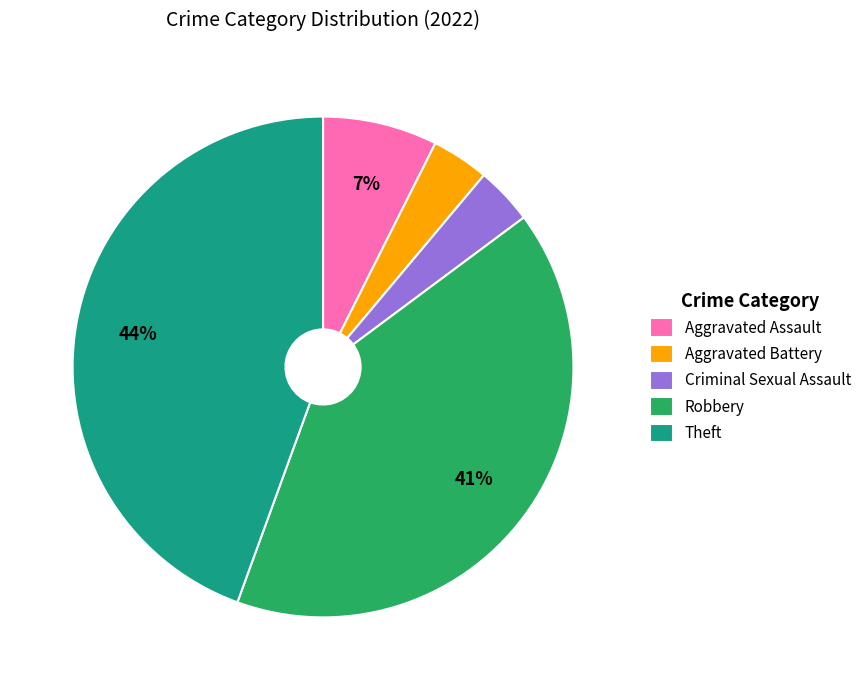

How many slices are in this pie chart?

5